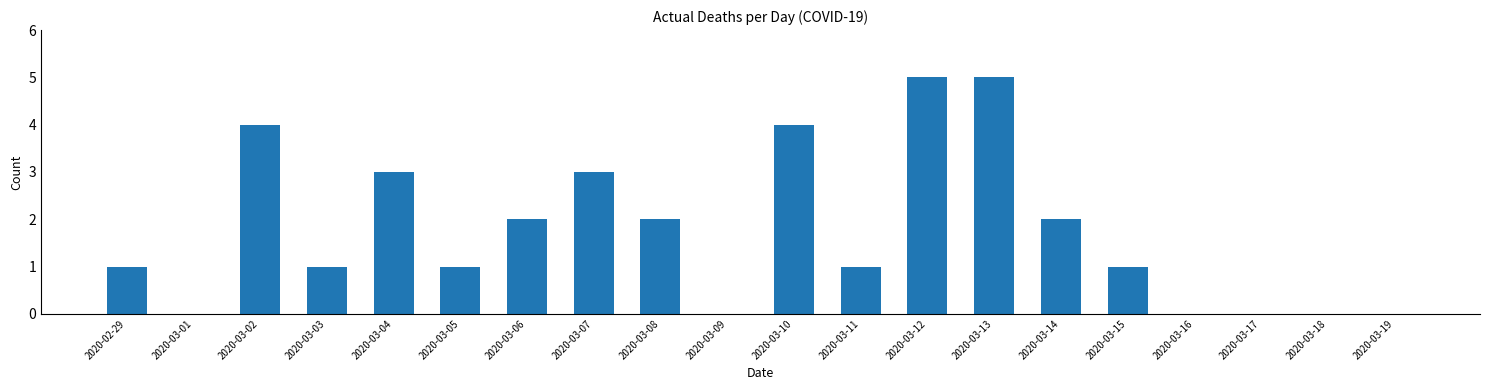

What is the sum of the values at 2020-02-29 and 2020-03-10?

5